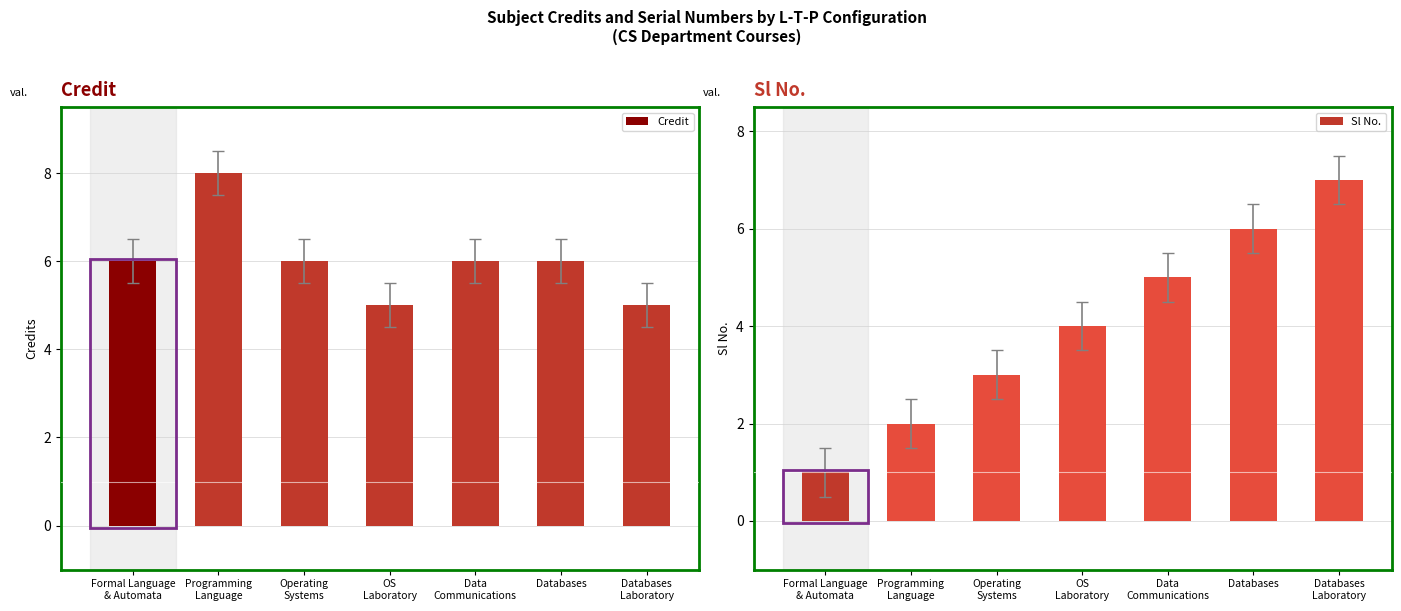

The Sl No. series shows 7 at Databases
Laboratory. True or false?

True